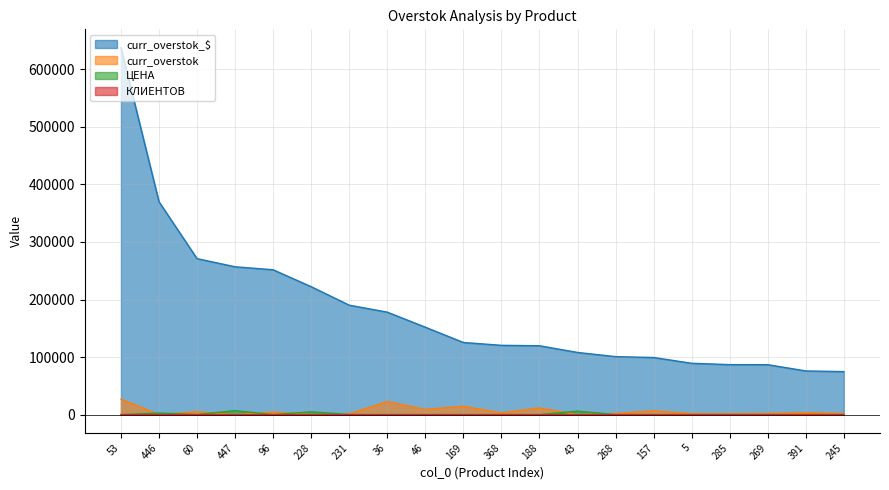

What are all the series names shown in the legend?

curr_overstok_$, curr_overstok, ЦЕНА, КЛИЕНТОВ